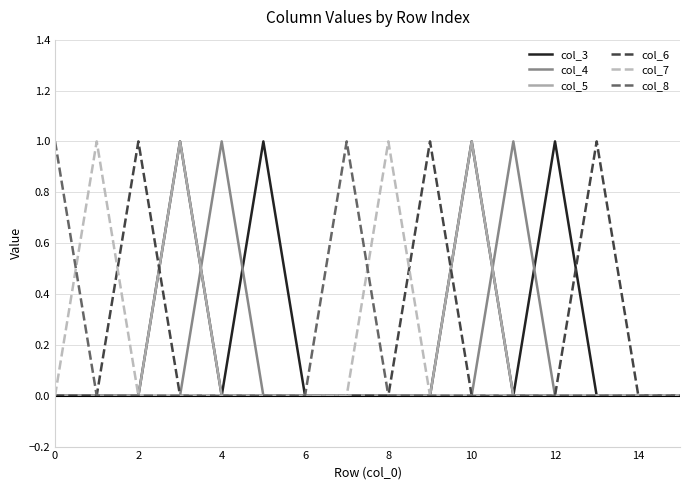

How many lines are shown in the chart?

6